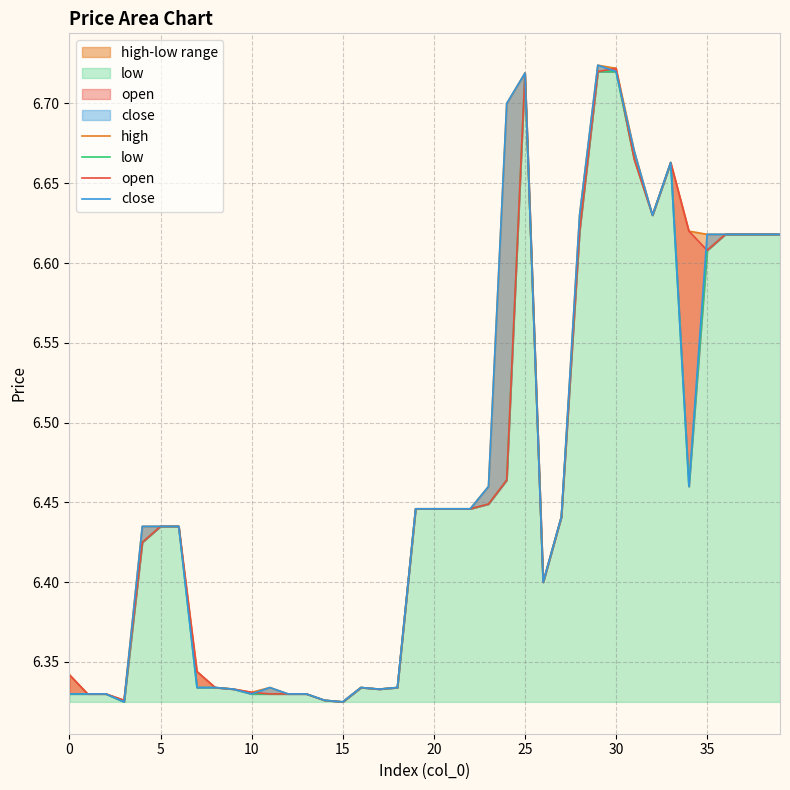

What are all the series names shown in the legend?

high, low, open, close